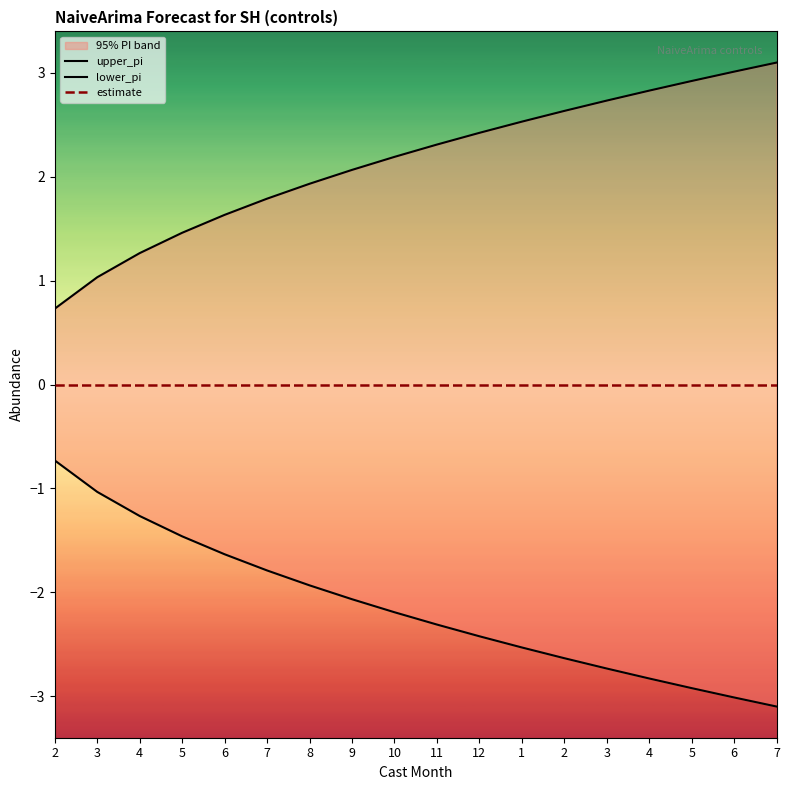

Between 5 and 6, which series saw the biggest shift?

upper_pi